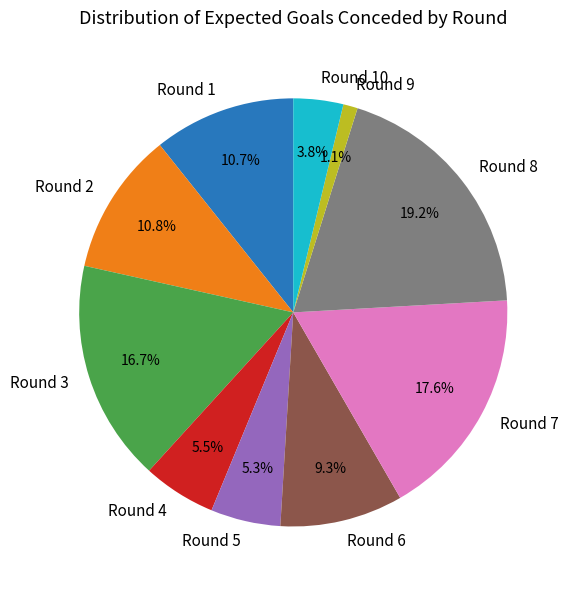

Does Round 1 represent more than half of the total?

No